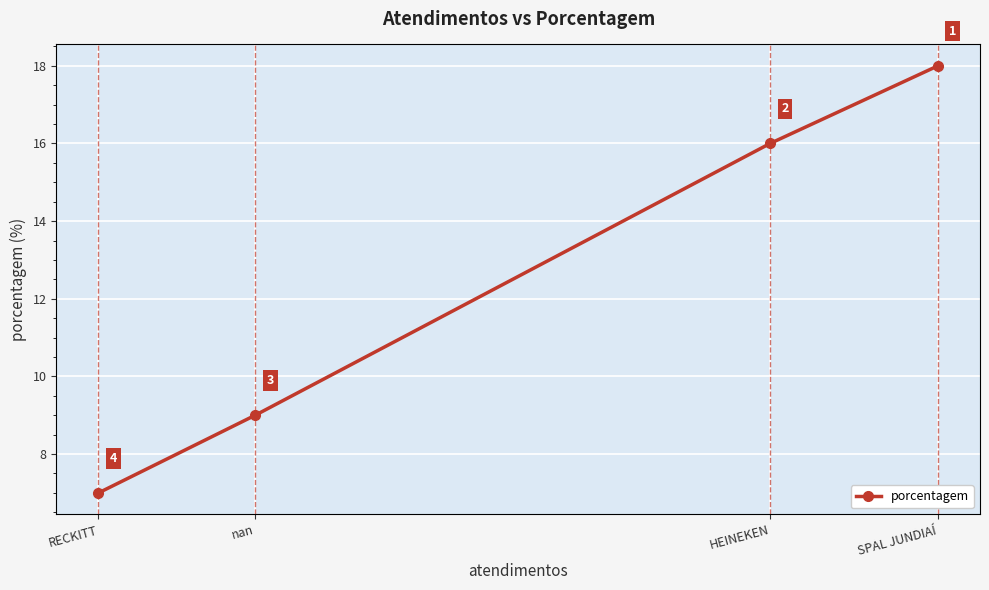

Which has a higher value, SPAL JUNDIAÍ or RECKITT?

SPAL JUNDIAÍ